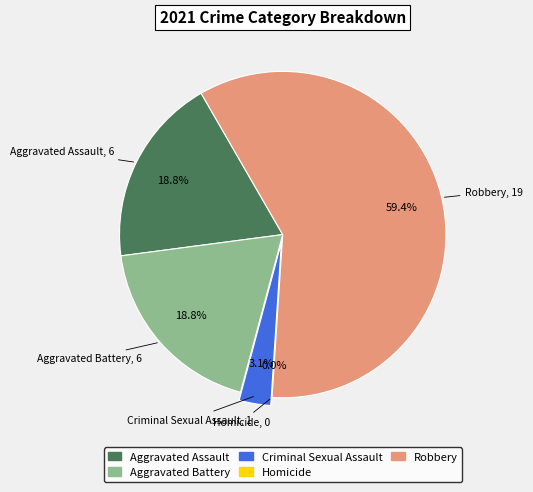

To the nearest percent, what is the average slice percentage?

20%